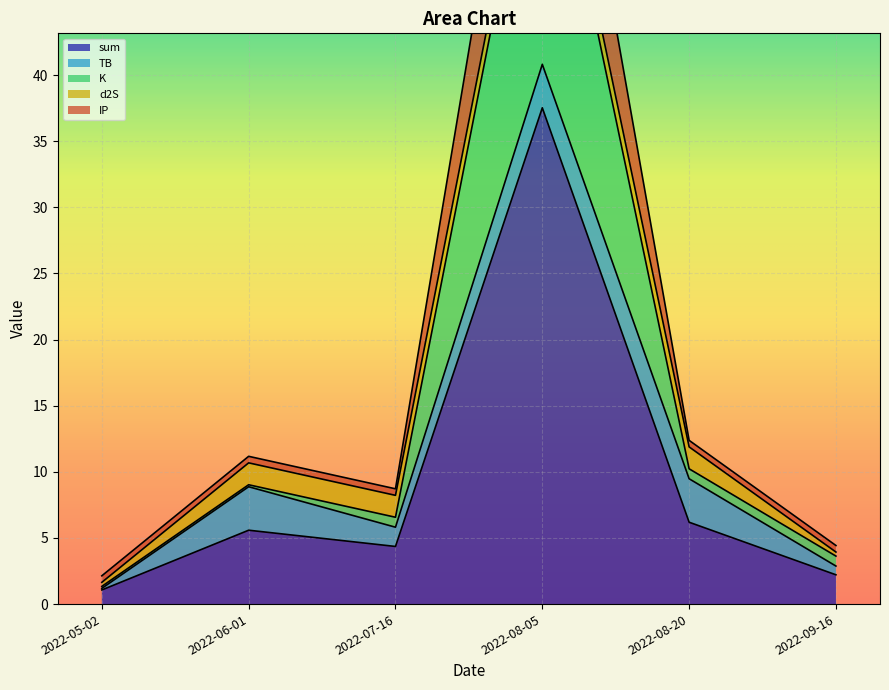

True or false: IP has a value of 1.8 at 2022-09-16.

False